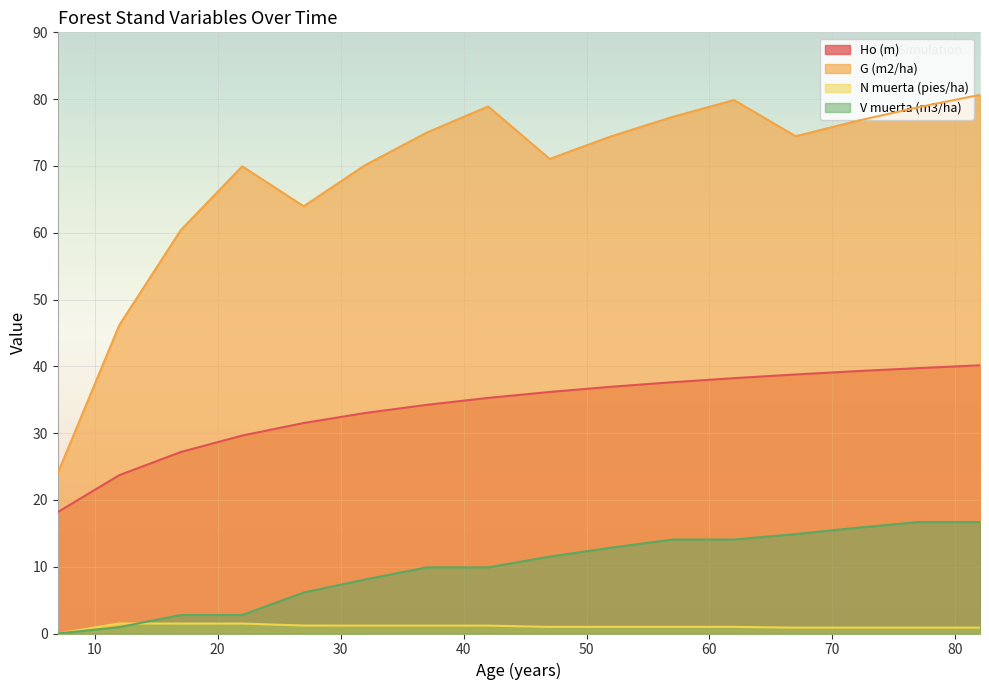

Read the N muerta (pies/ha) value at 72.

0.9